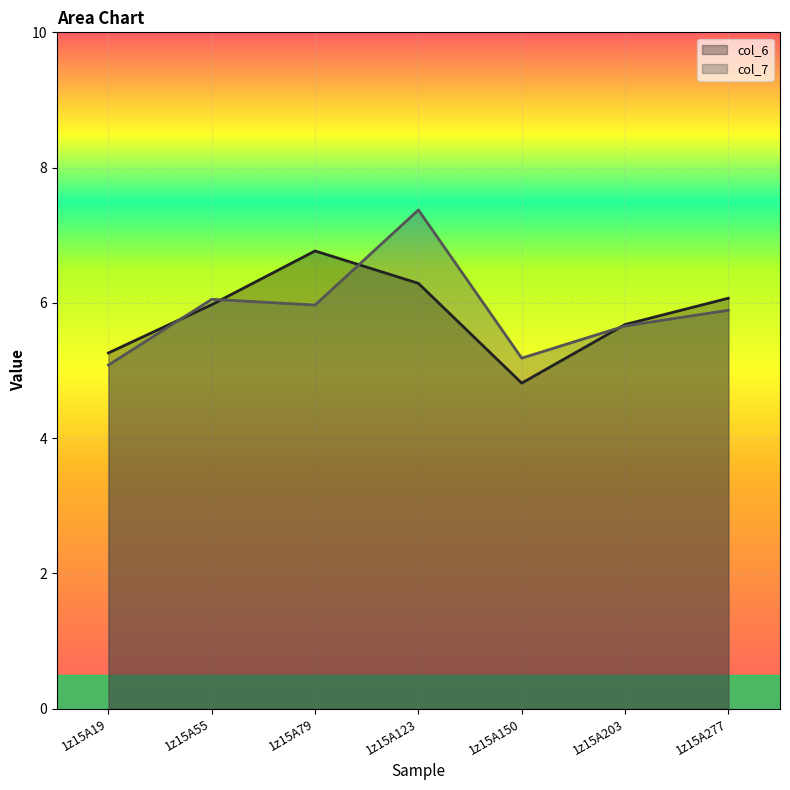

At which label is col_6 closest to 5?

1z15A150